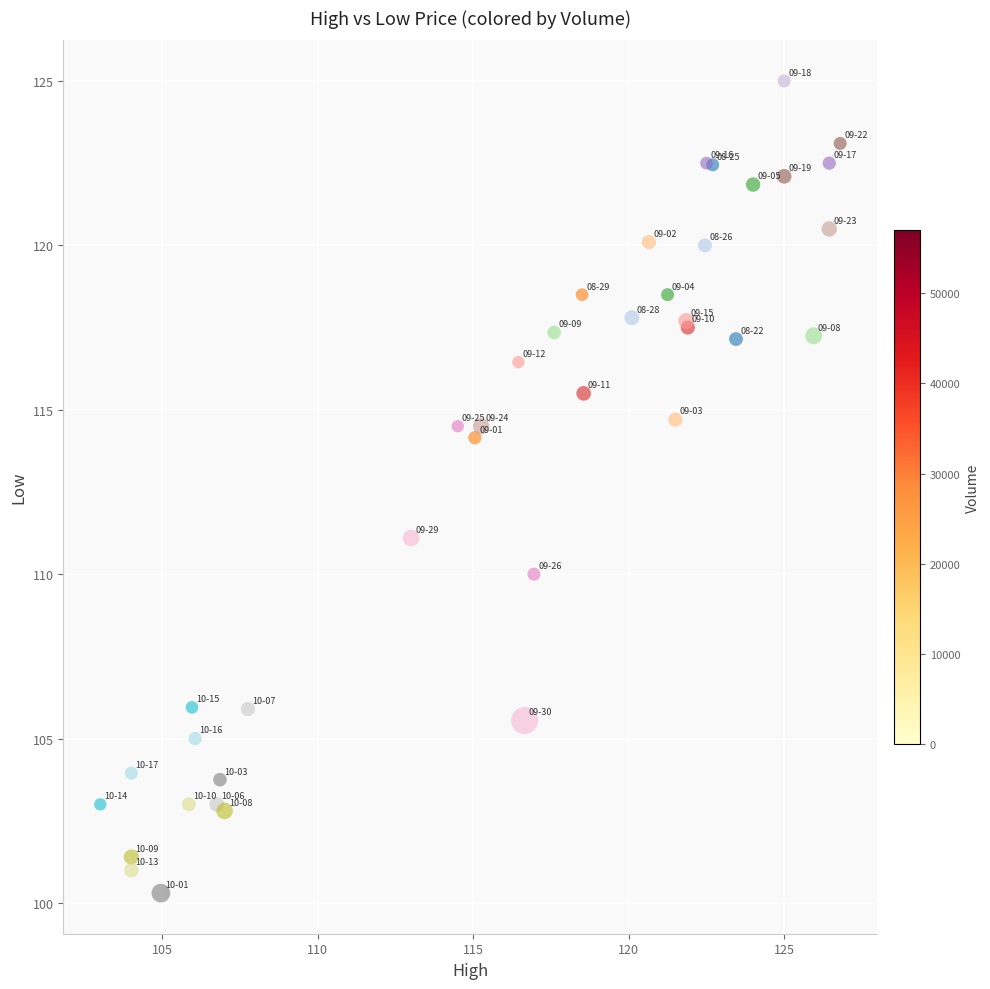

What Y value in the scatter plot is closest to 112?

111.1